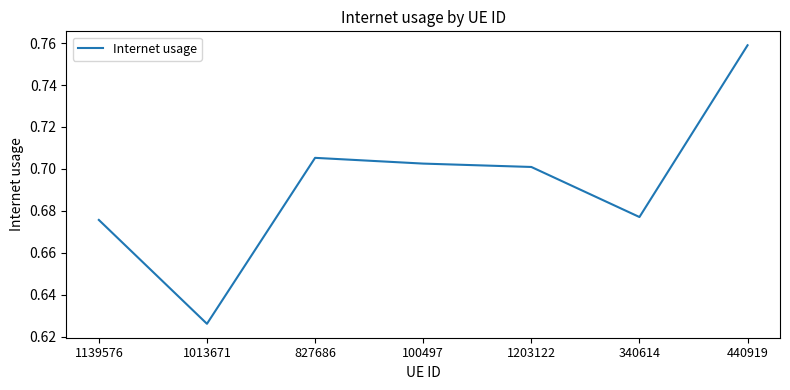

How many lines are shown in the chart?

1